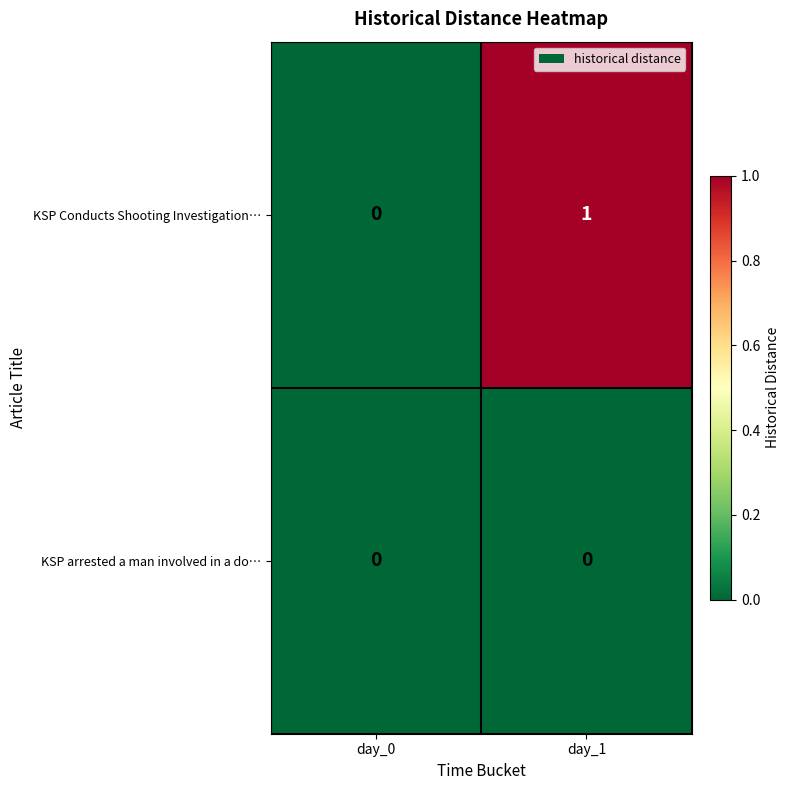

Reading left to right, what are all the values shown in this chart?

KSP Conducts Shooting Investigation…: day_0=0	day_1=1
KSP arrested a man involved in a do…: day_0=0	day_1=0